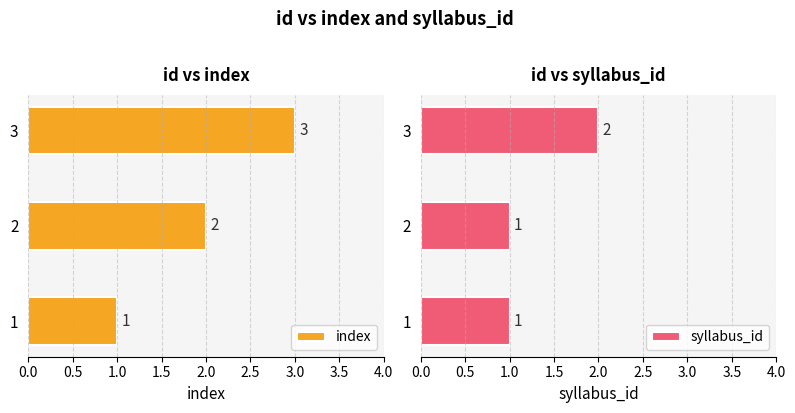

What is the sum of the index values at 2 and 3?

5